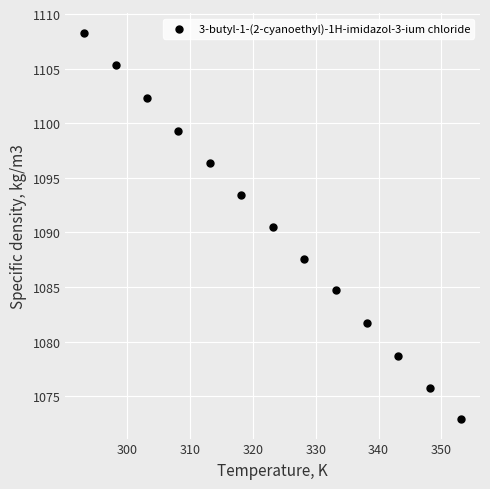

What Y value in the scatter plot is closest to 1090?

1090.5